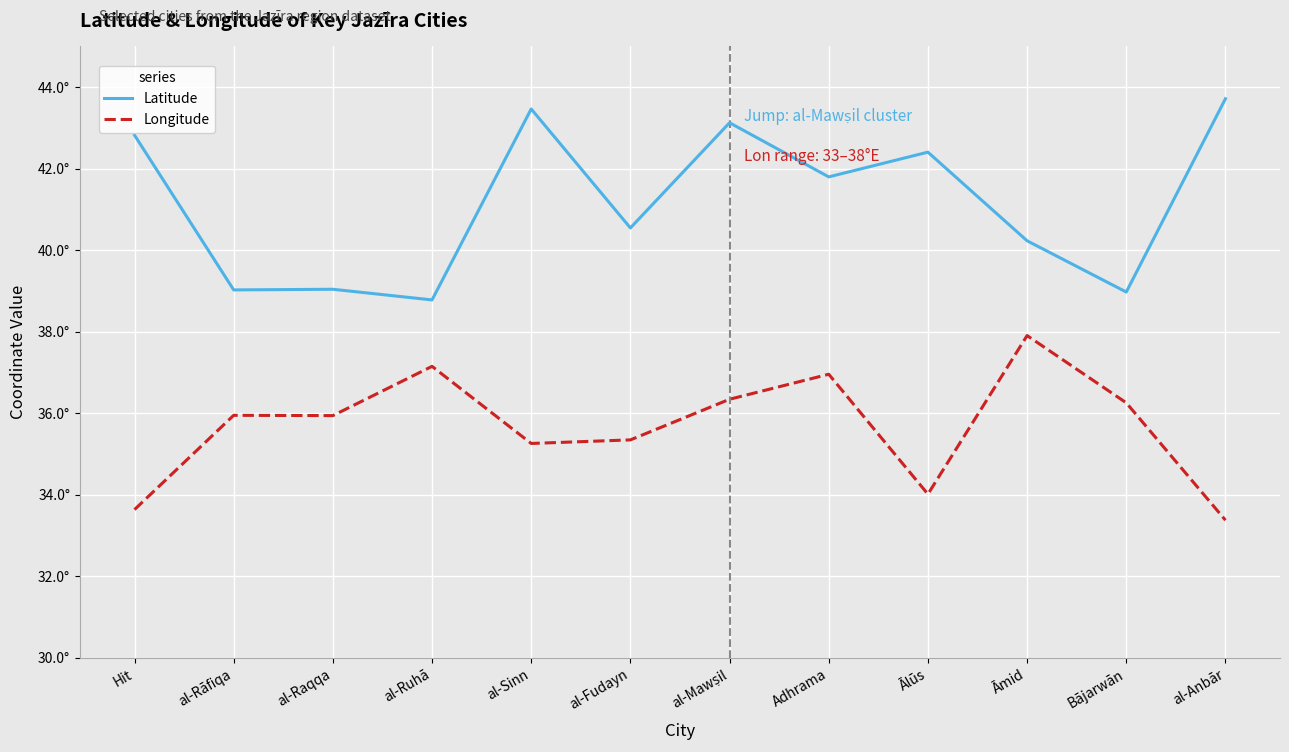

What is the maximum value for Latitude?

43.7